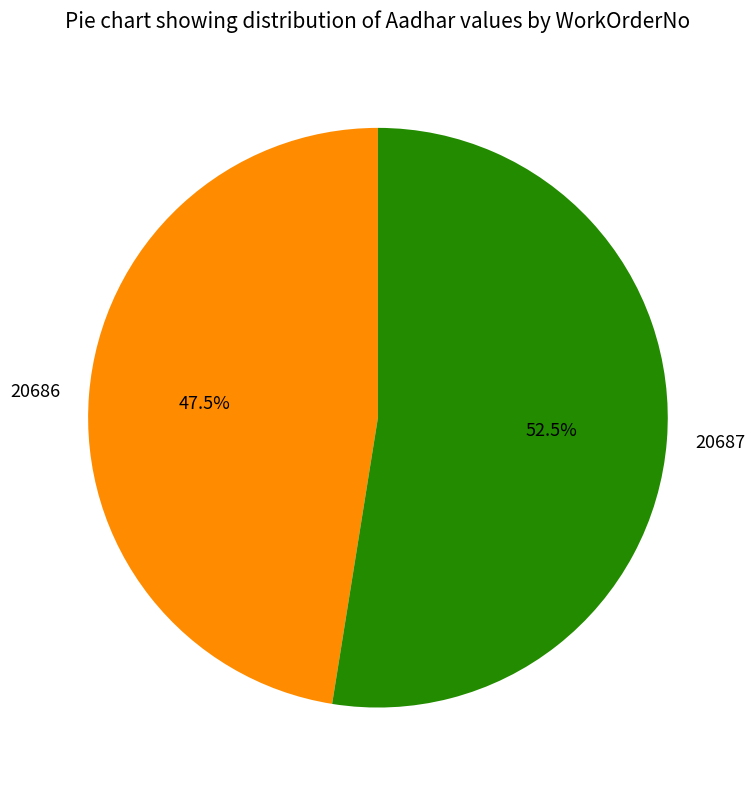

Rank the categories by value from lowest to highest.

20686, 20687